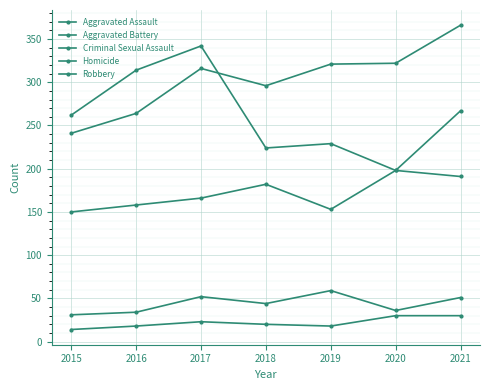

How many data points in Robbery are less than 229?

3